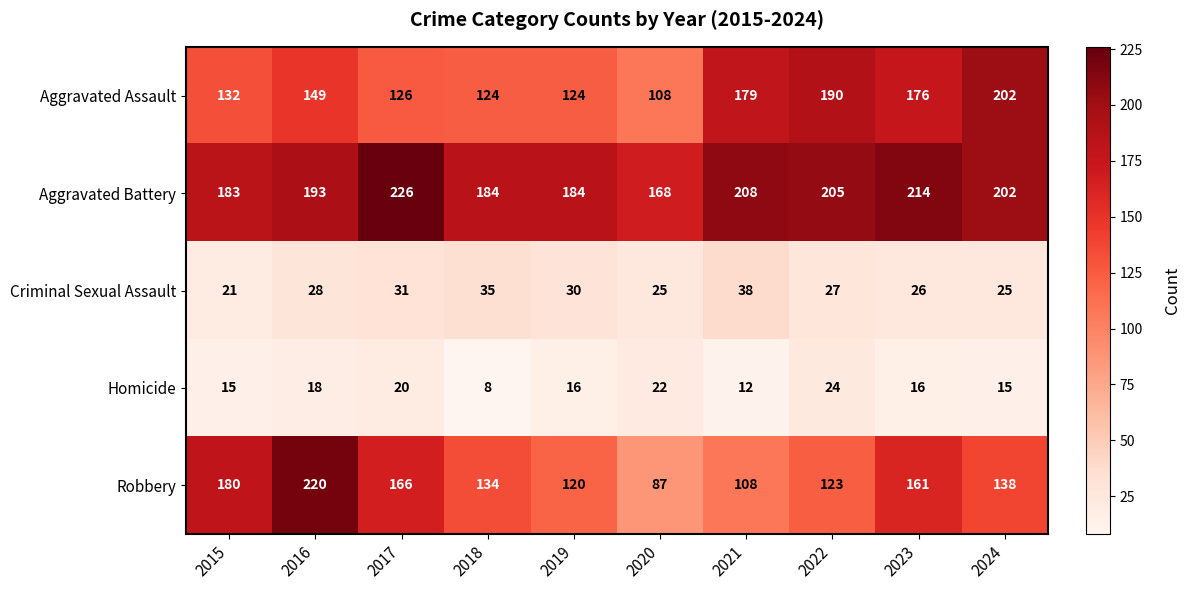

The value of Aggravated Battery at 2021 is 208. True or false?

True